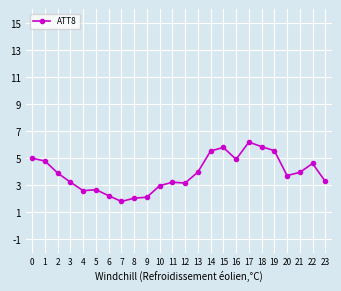

What is the difference between the values at 8 and 22?

2.6